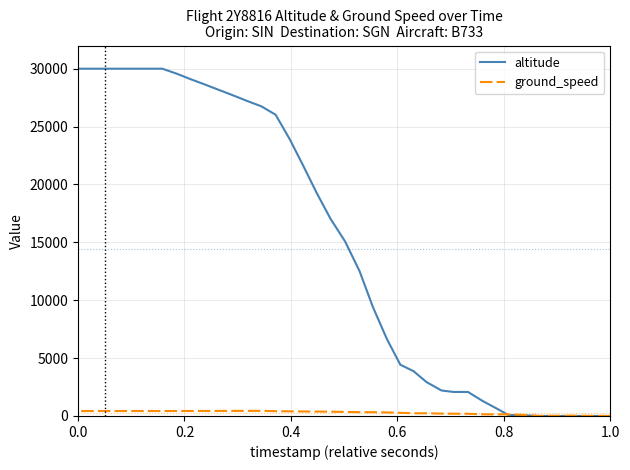

What is the difference between the highest and lowest values at 0.8?

17